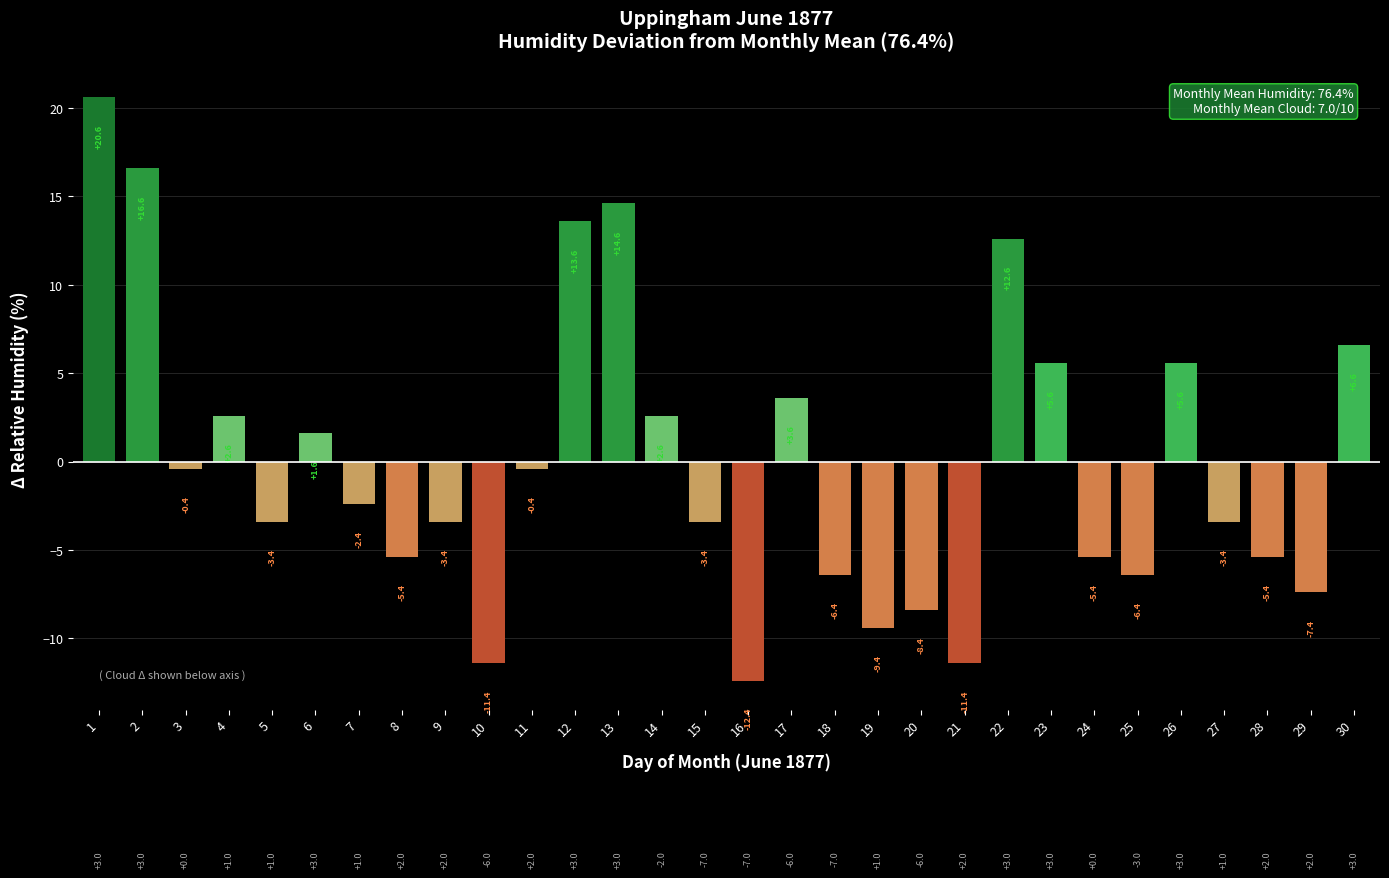

The chart shows a value of -12.4 at 16. True or false?

True